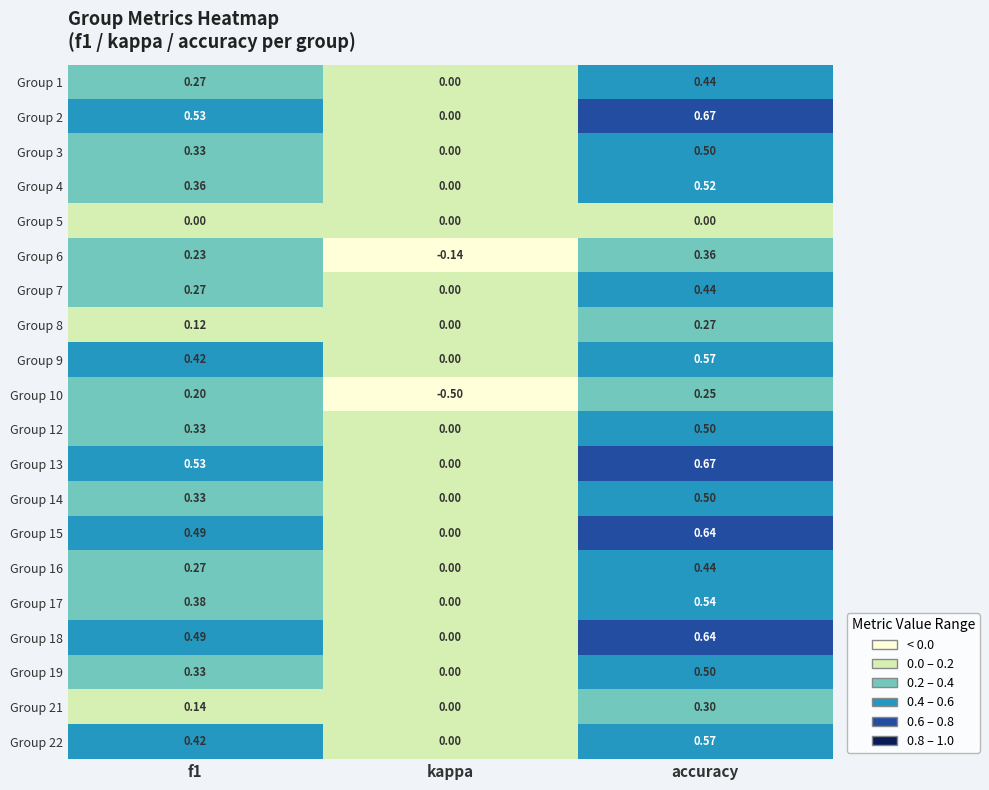

At which label is Group 2 closest to 0?

kappa